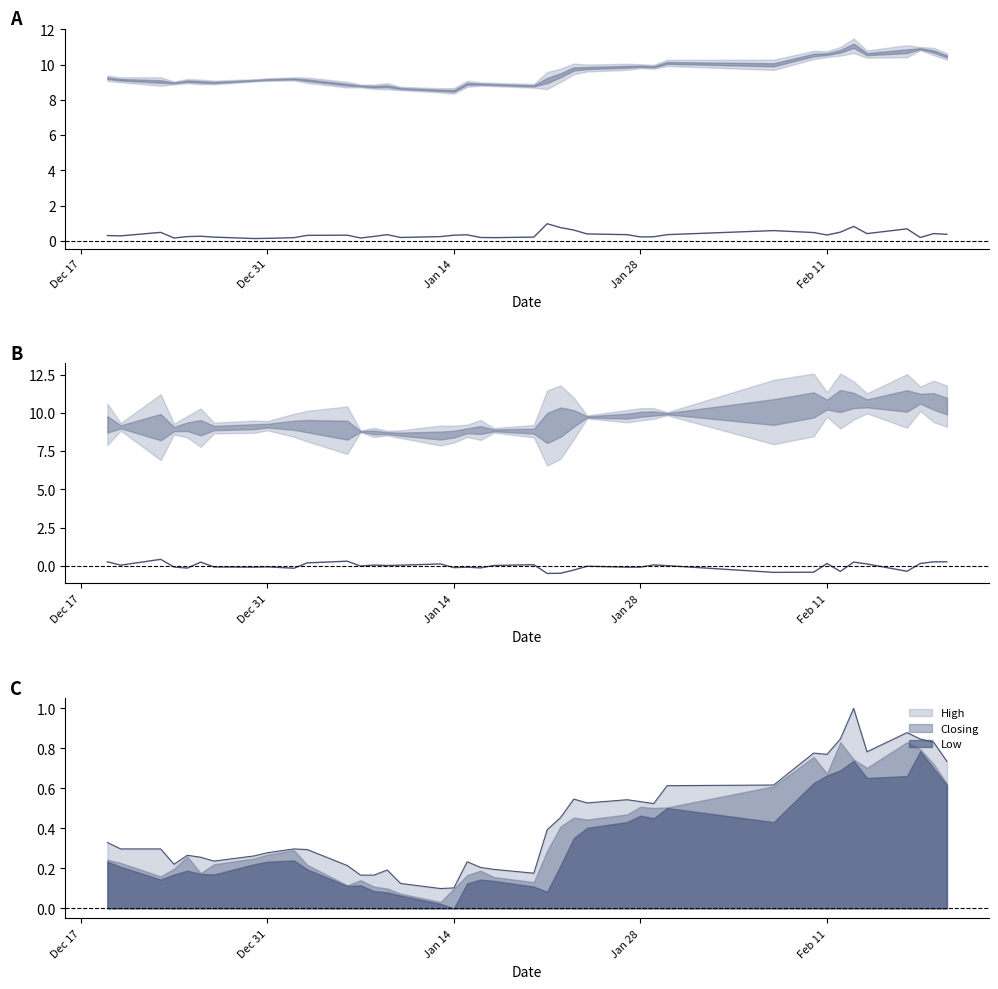

True or false: Low and High cross at least once.

False